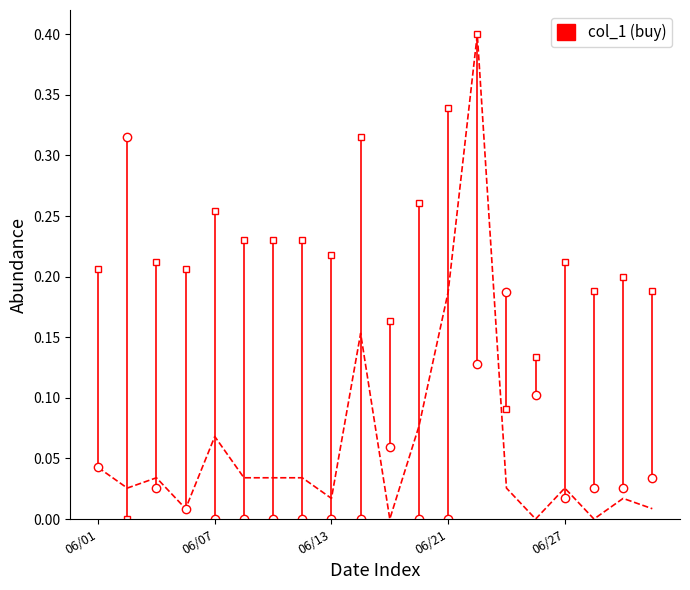

True or false: col_1 and col_2 cross at least once.

True